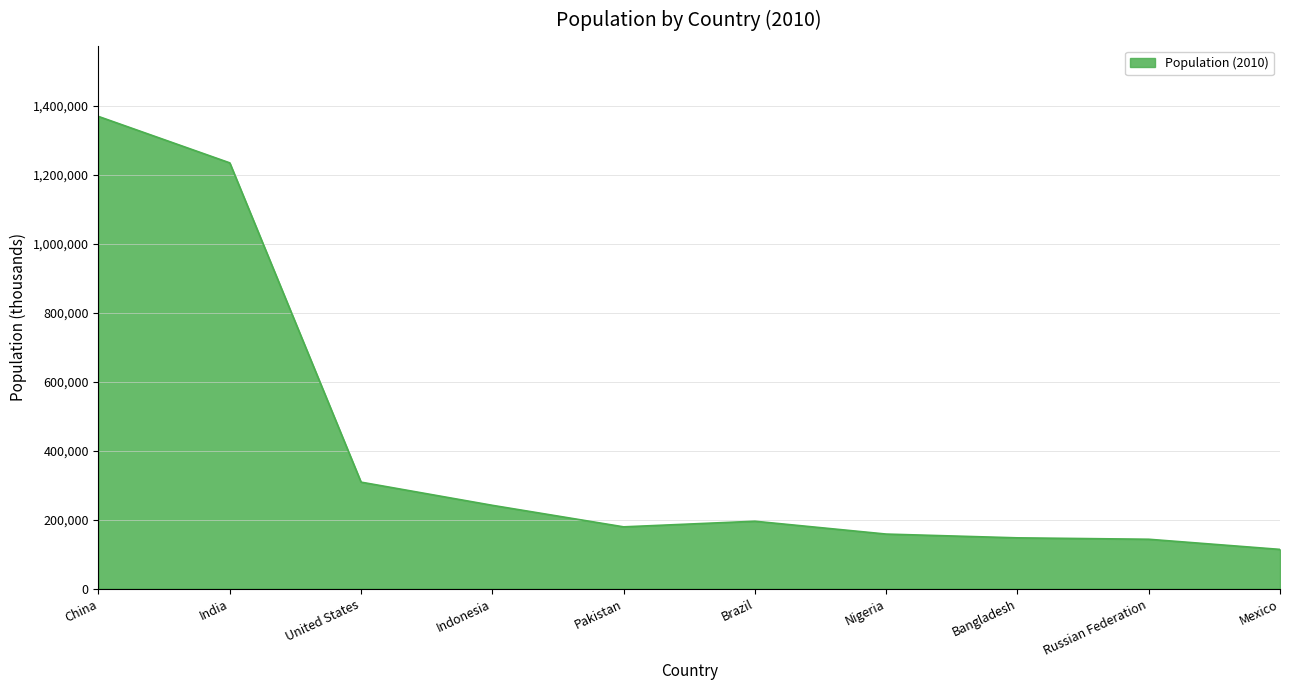

Between United States and Bangladesh, which is larger?

United States